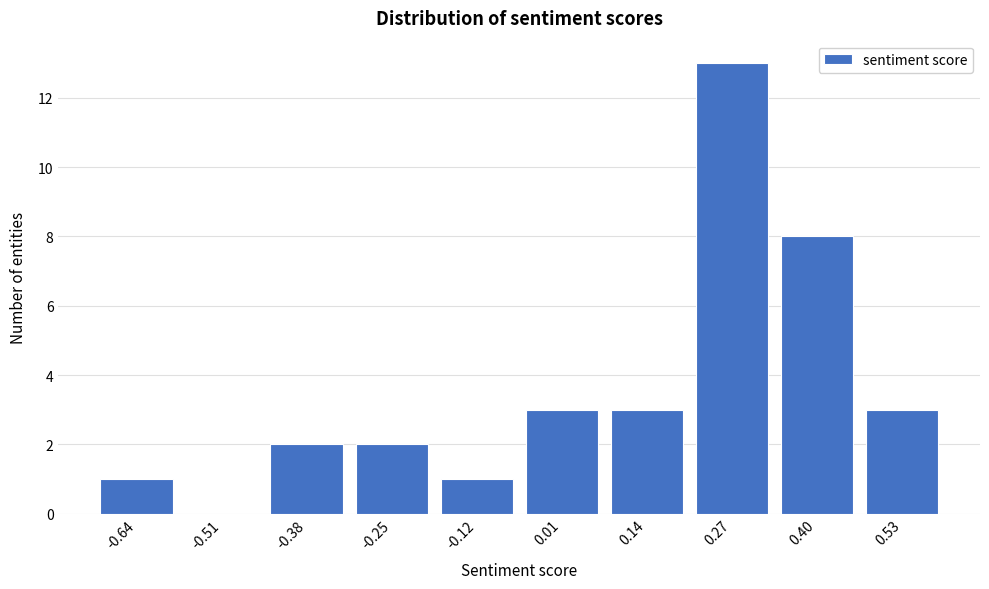

Reading right to left, list all the values displayed in this chart.

0.53=3	0.40=8	0.27=13	0.14=3	0.01=3	-0.12=1	-0.25=2	-0.38=2	-0.51=0	-0.64=1